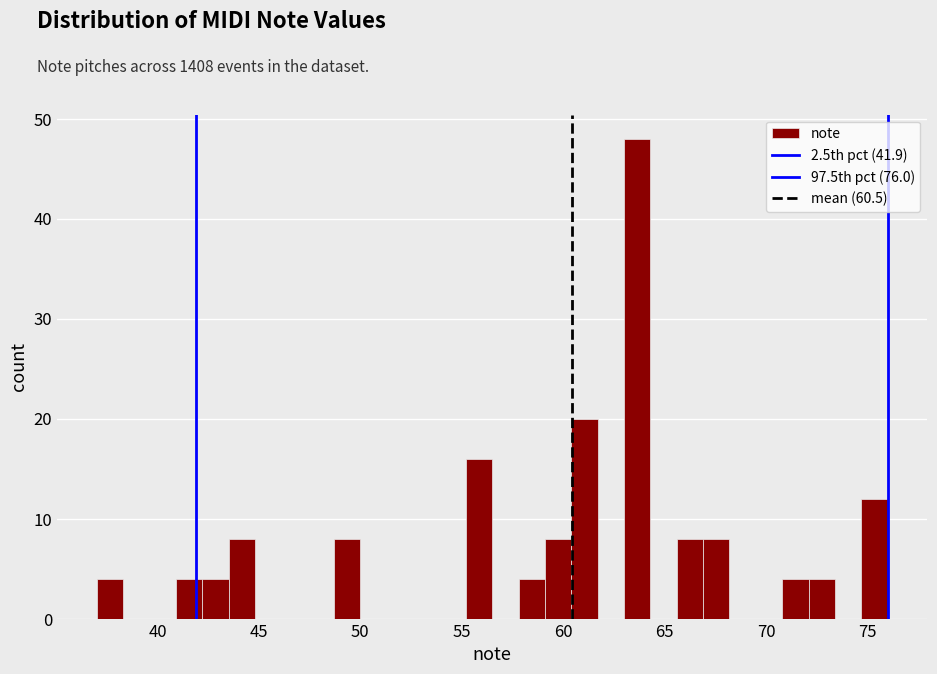

Read against the x-axis, roughly where is the centre of the tallest bar?

63.5